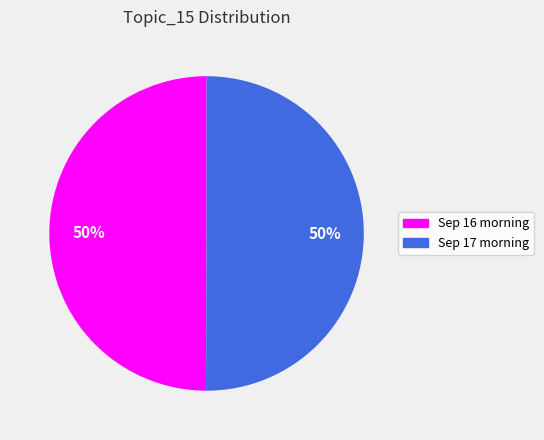

To the nearest percent, what is the average slice percentage?

50%